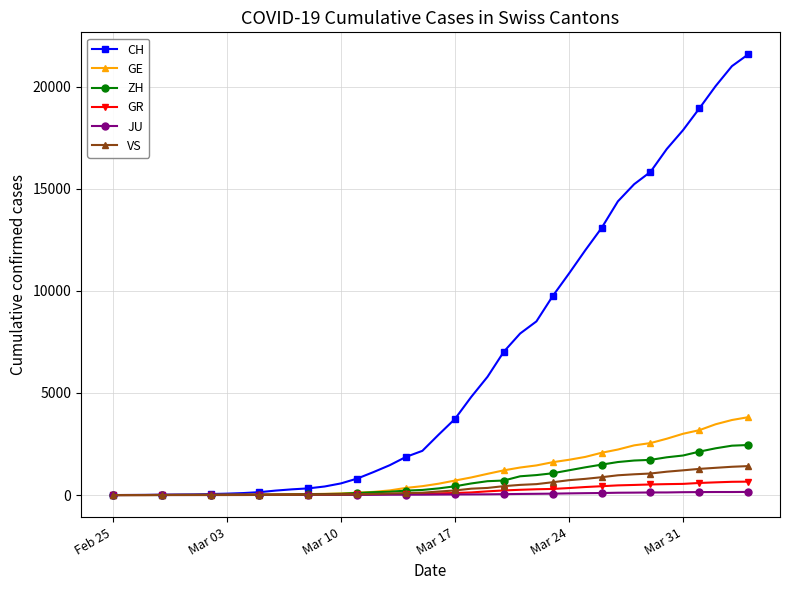

Which series has the largest total across all categories?

CH